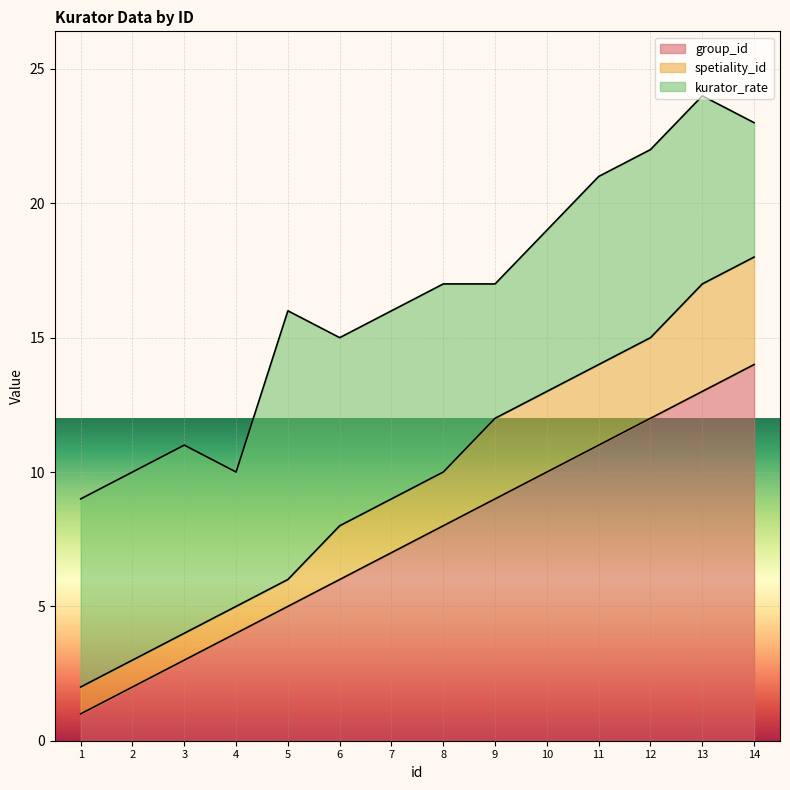

What is the difference between the spetiality_id values at 13 and 7?

2